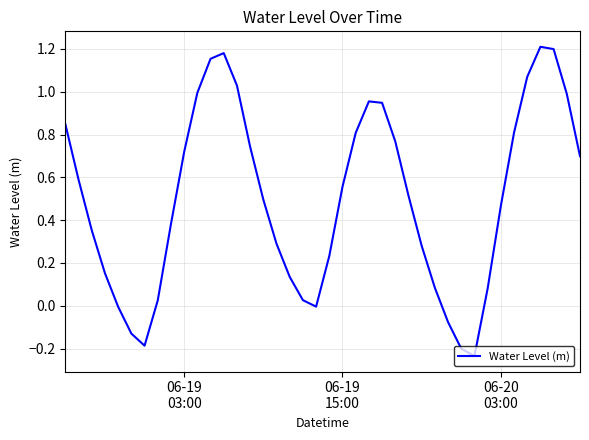

How many lines are shown in the chart?

1